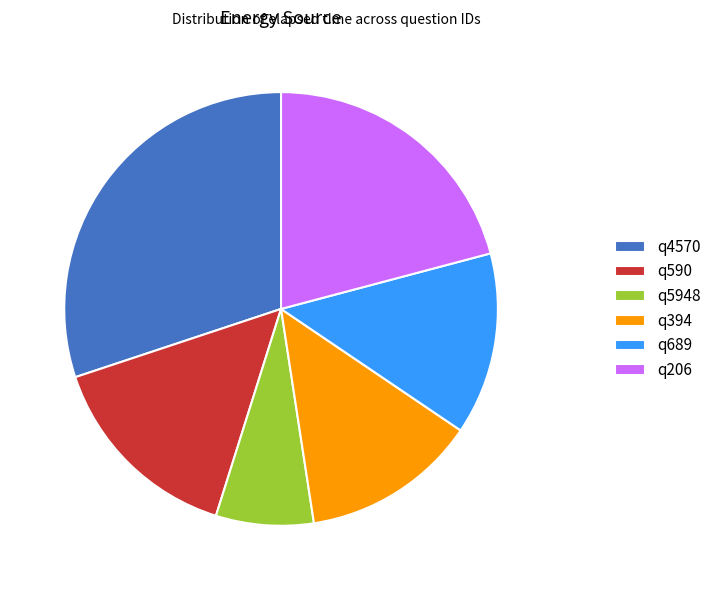

Is there a majority slice in this chart?

No